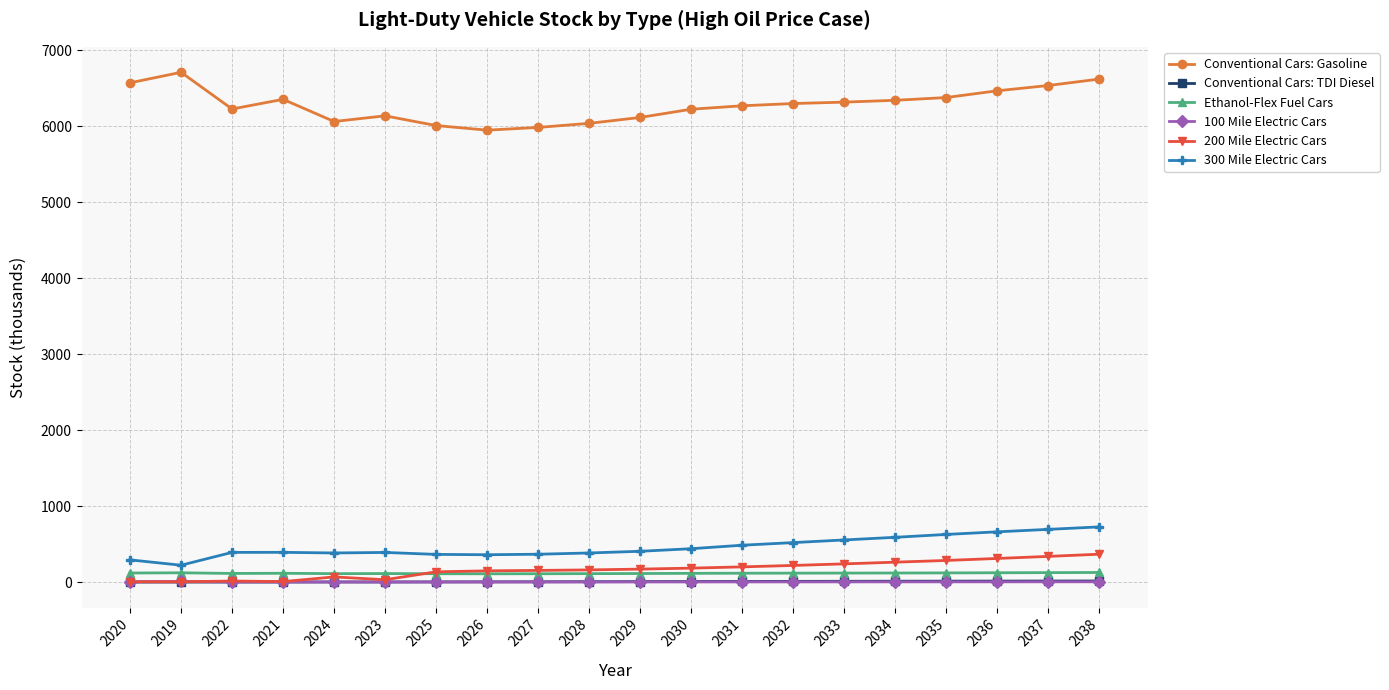

Is this an area chart (filled region under the line)?

No